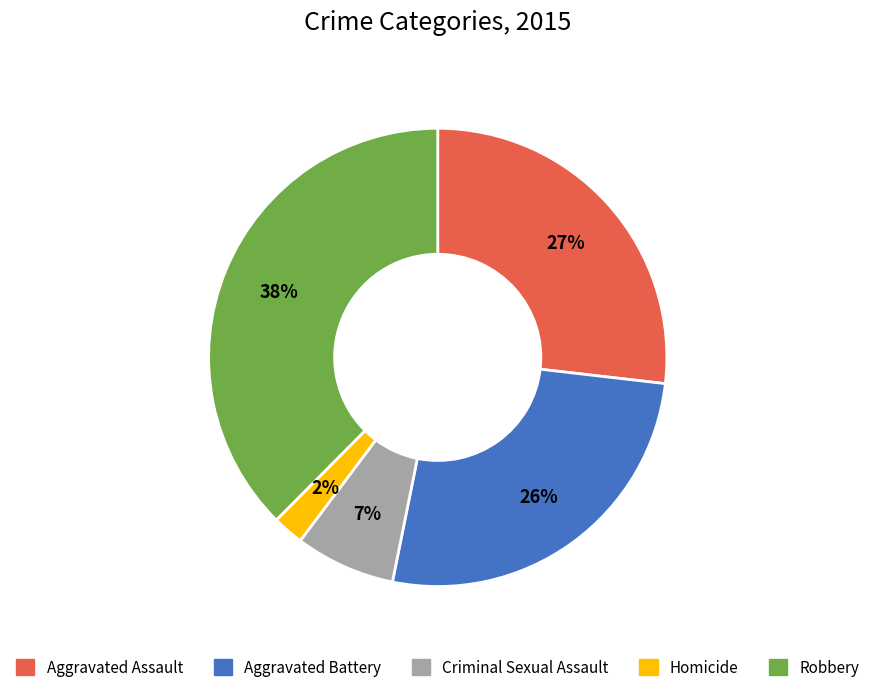

To the nearest percent, what is the average slice percentage?

20%